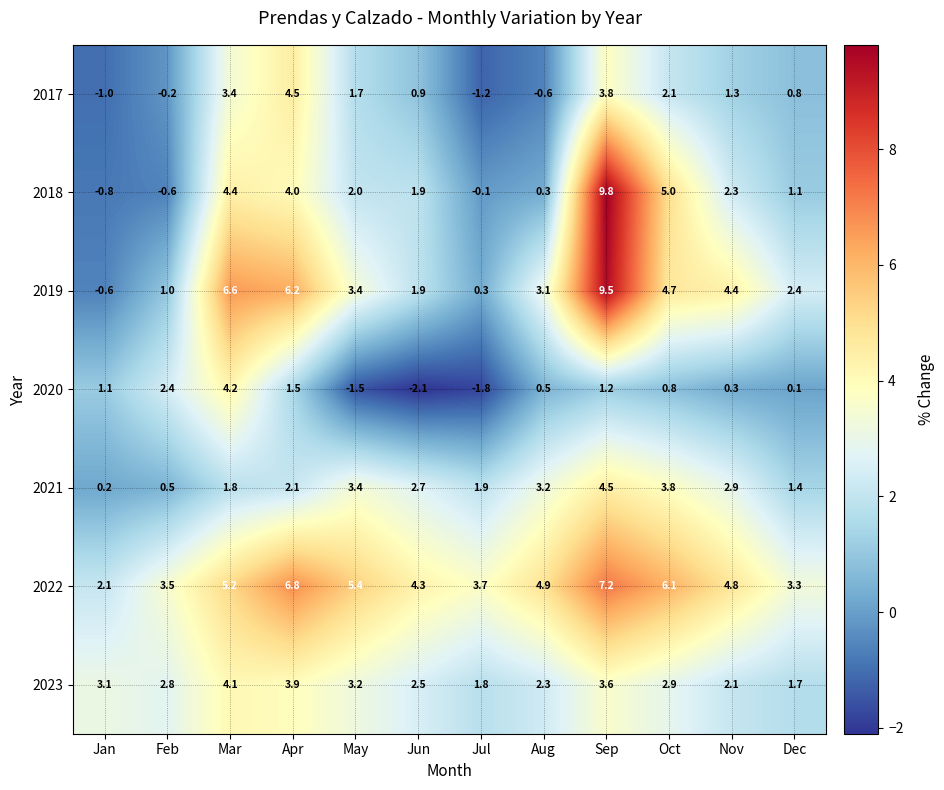

At which category does the chart reach its minimum across all series?

Jun